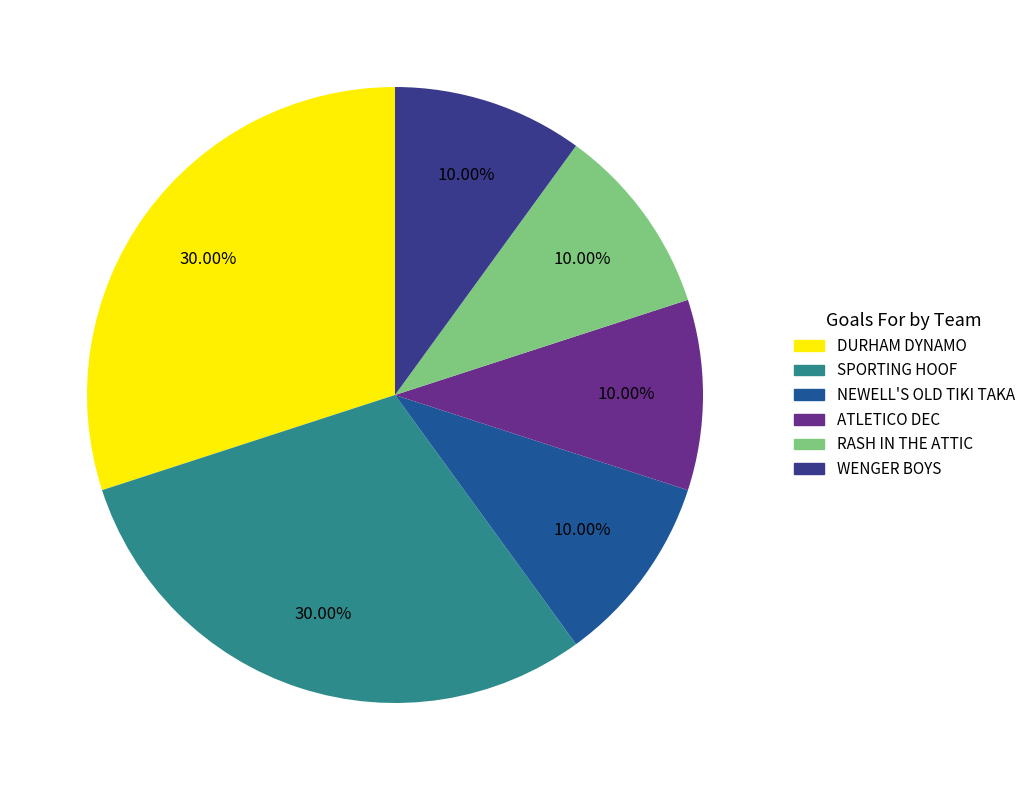

Does ATLETICO DEC represent more than half of the total?

No